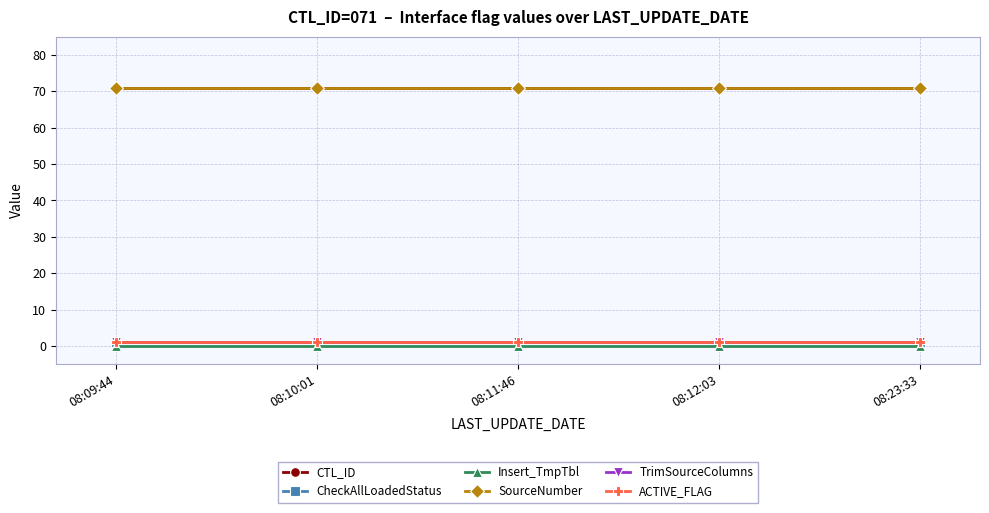

Is this an area chart (filled region under the line)?

No